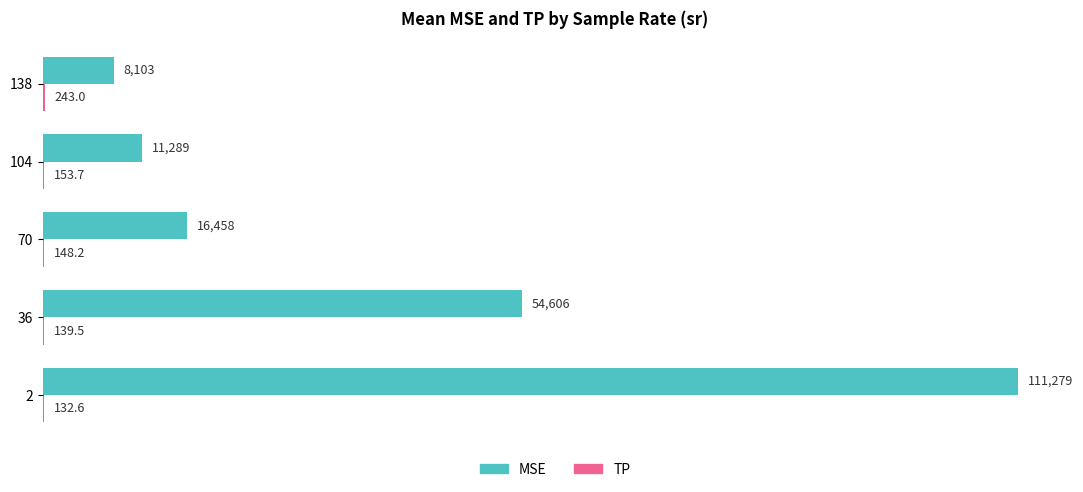

What is the maximum value shown in the chart?

111279.1